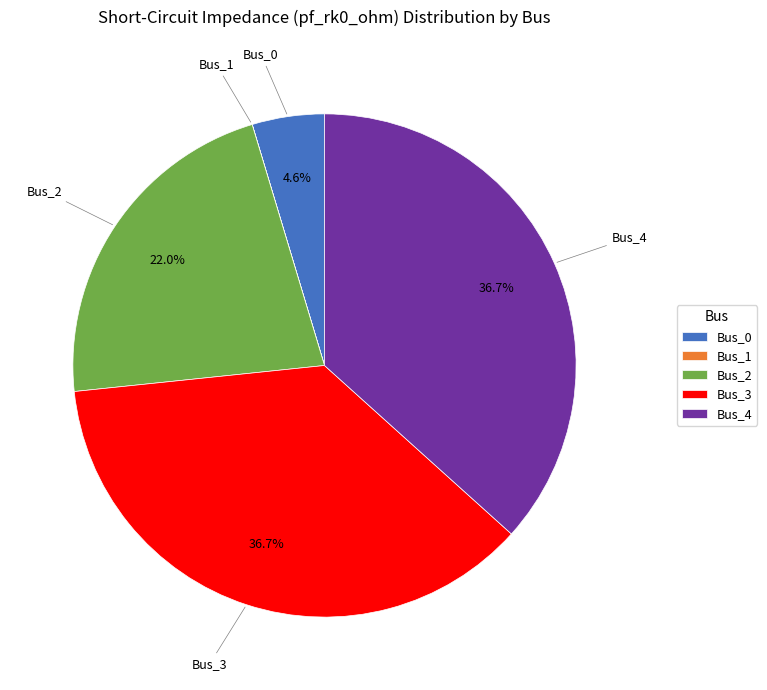

Combined, what portion of the pie is Bus_0 and Bus_3?

41.3%